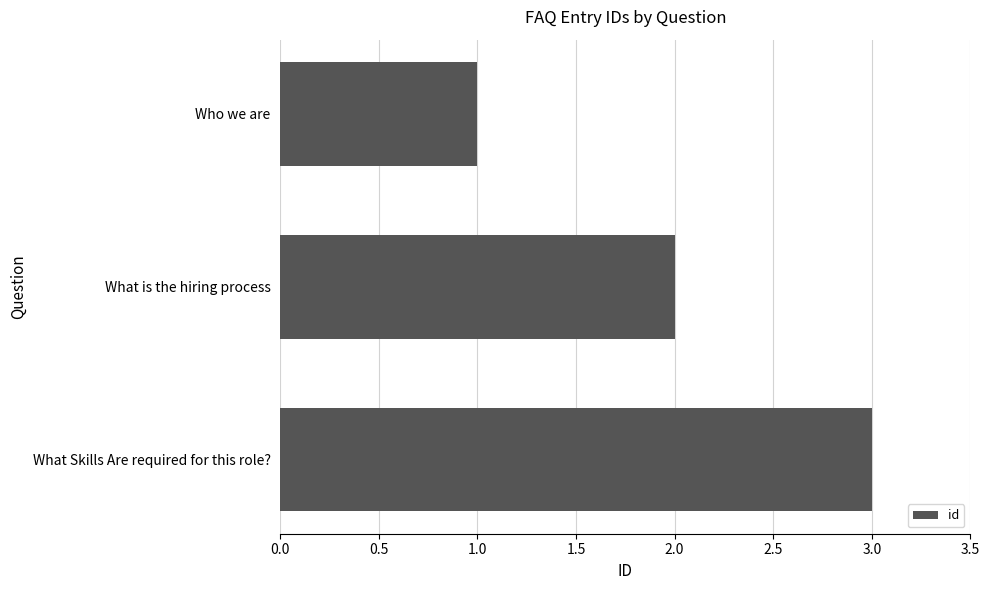

Where is the data nearest to the value 2?

What is the hiring process